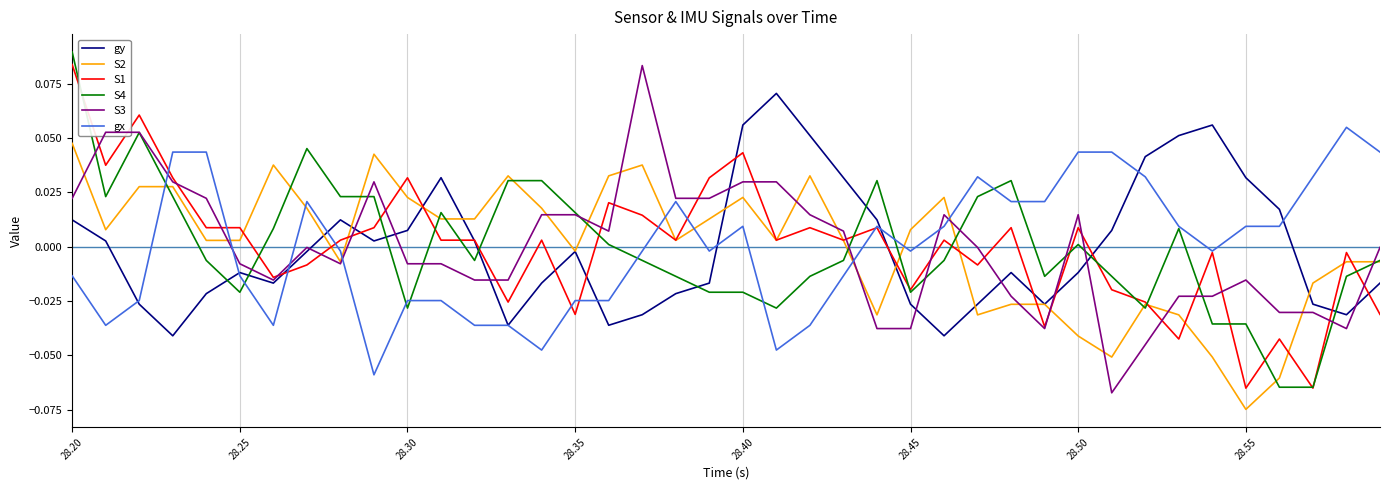

How many times do S4 and gy cross each other?

8